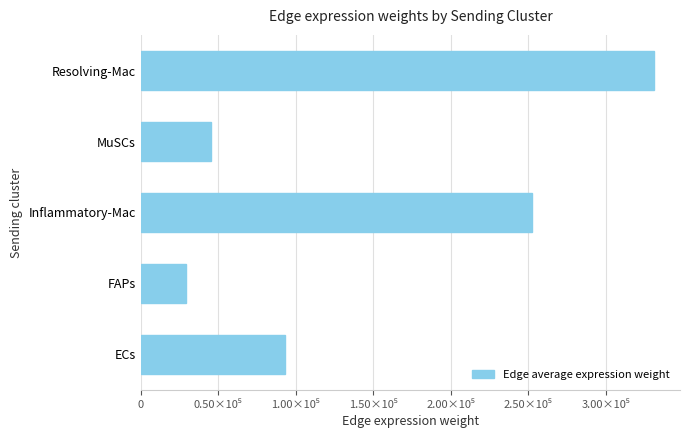

What is the maximum value shown in the chart?

331280.3